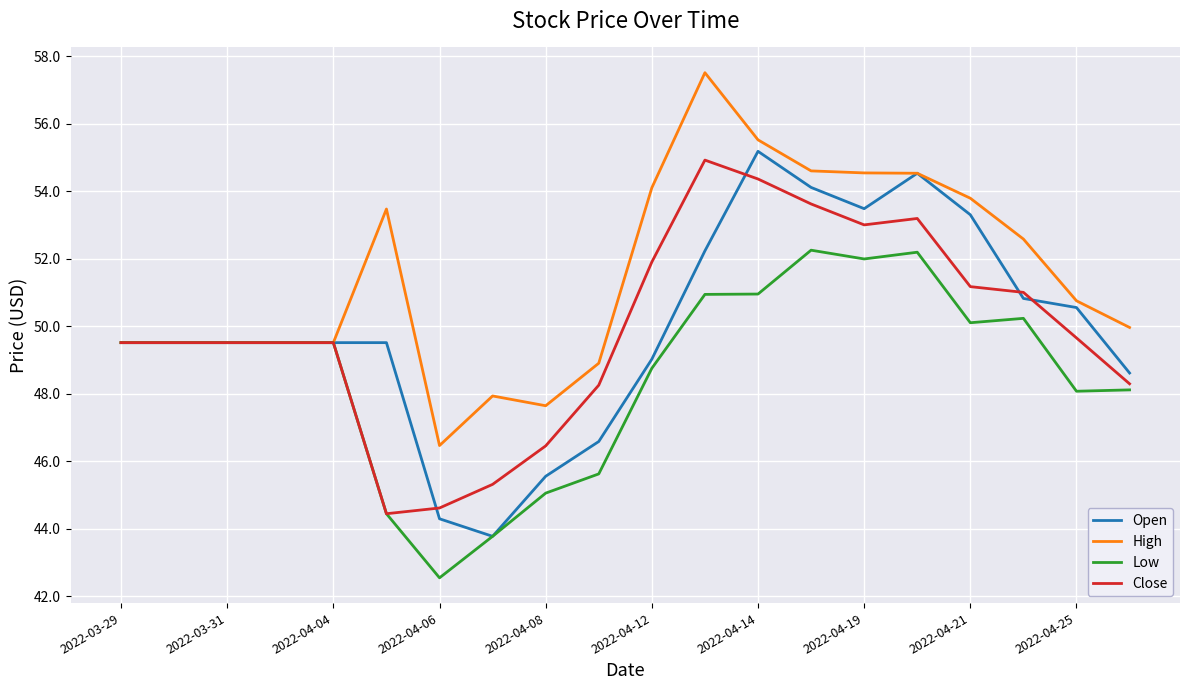

How many distinct data groups are displayed?

4